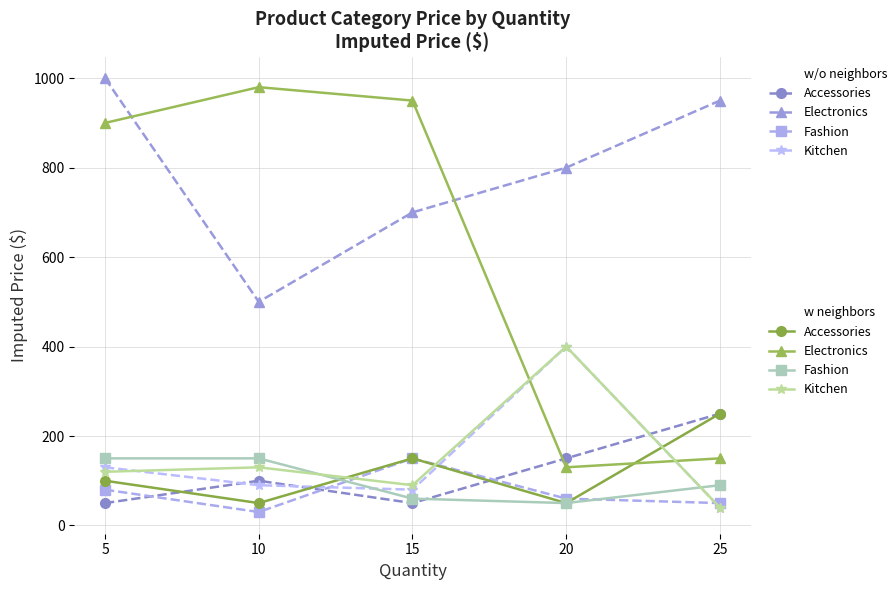

What is the total value across all series at 10?

2030